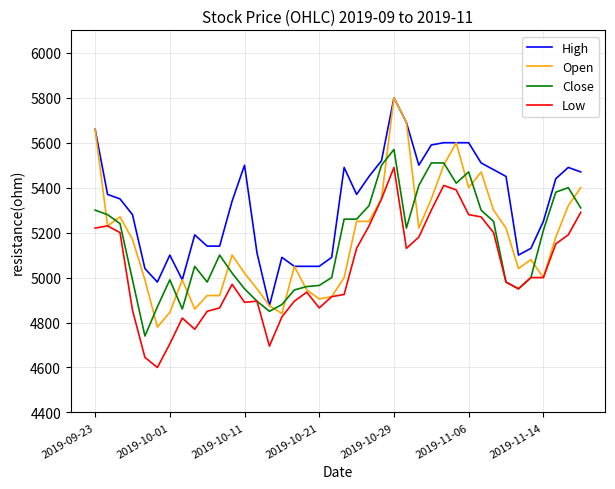

Does the chart have visible grid lines?

Yes